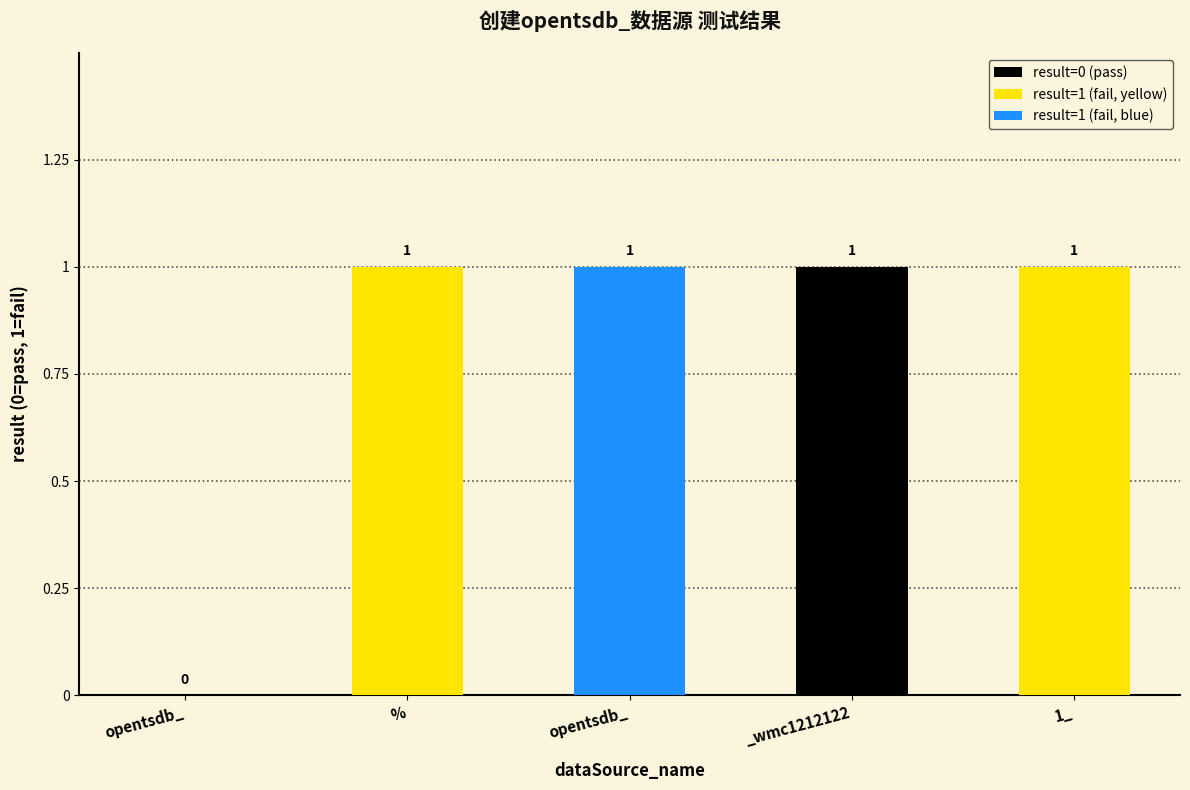

What is the maximum value shown in the chart?

1